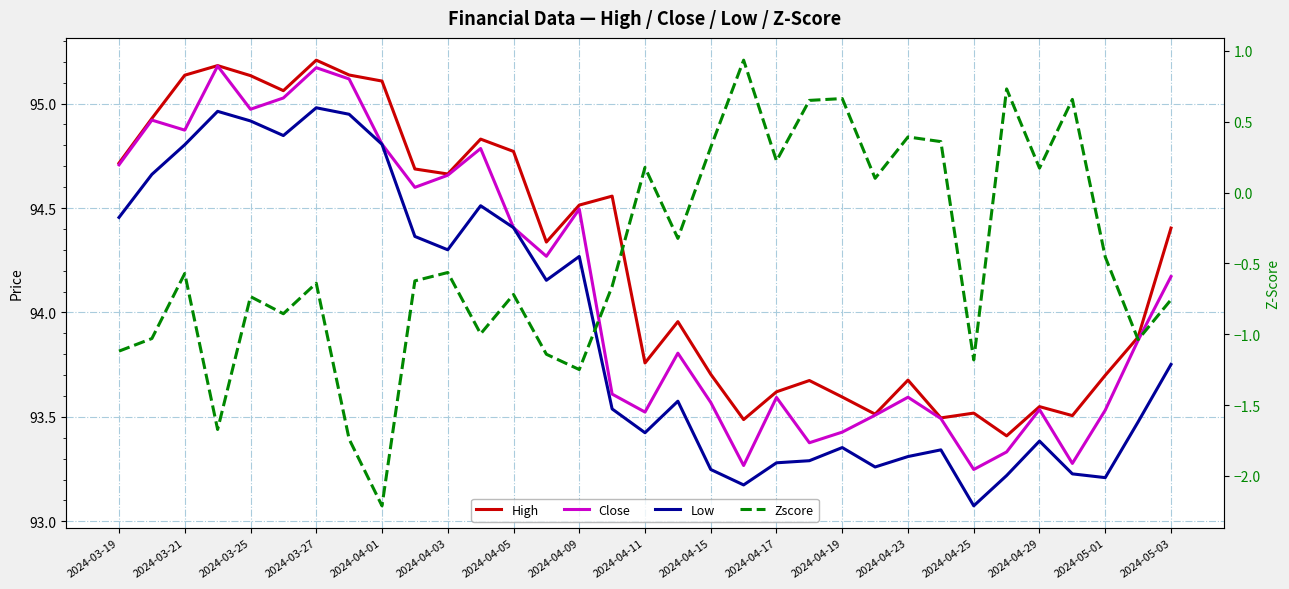

What are all the series names shown in the legend?

High, Close, Low, Zscore